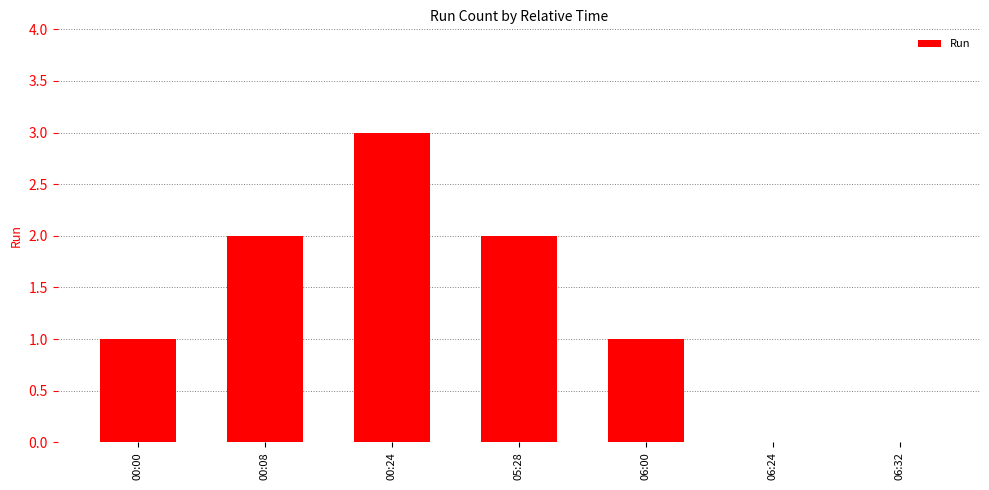

Reading right to left, transcribe all the data shown in this chart.

06:32=0	06:24=0	06:00=1	05:28=2	00:24=3	00:08=2	00:00=1